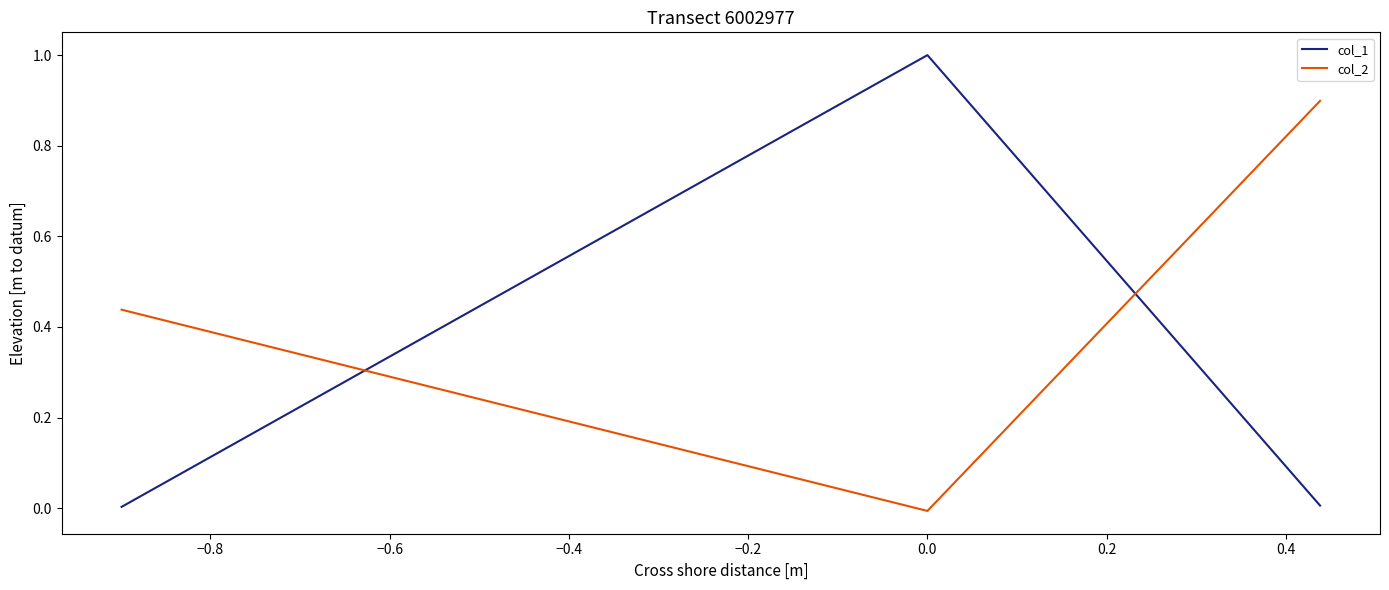

The col_2 series shows 0.4 at −1.0. True or false?

False